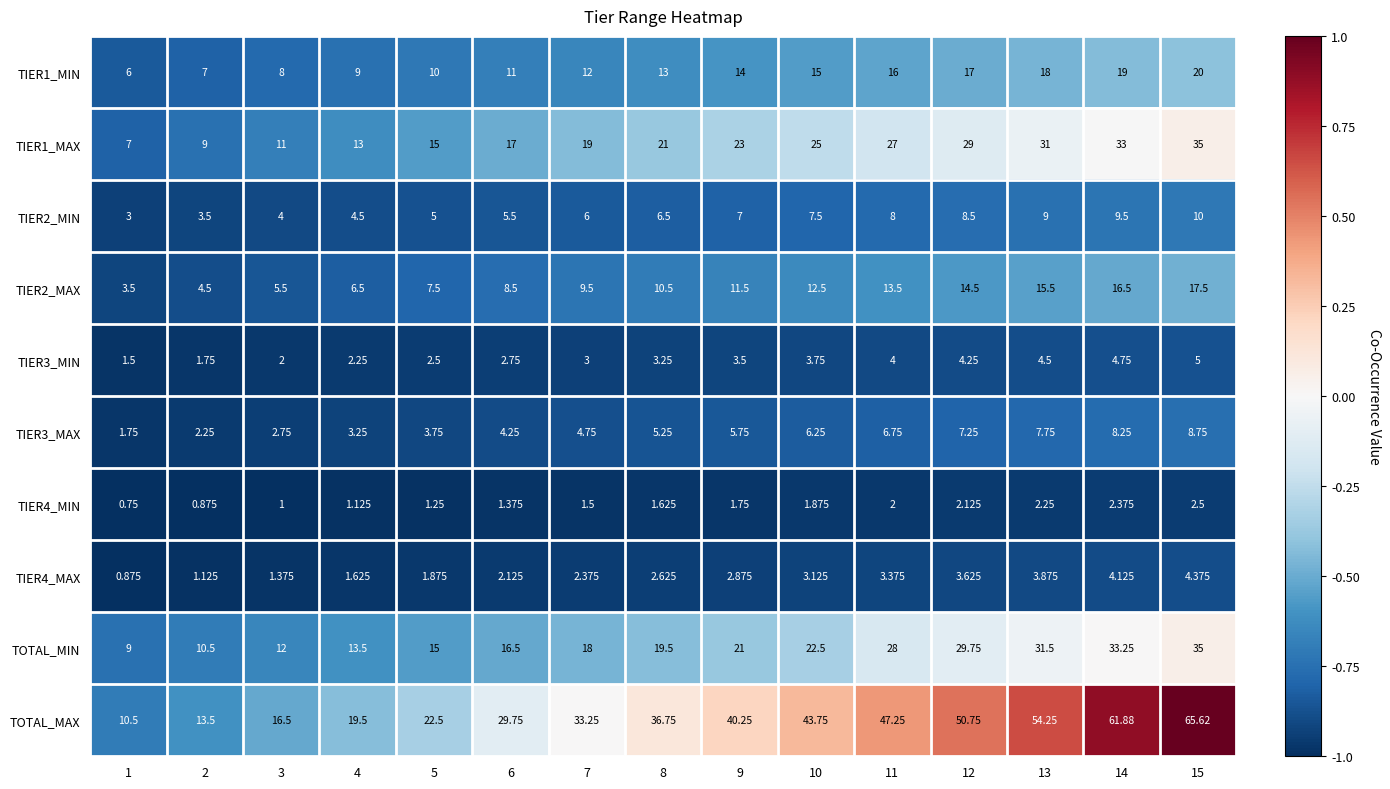

Which series has the largest range (max minus min)?

TOTAL_MAX